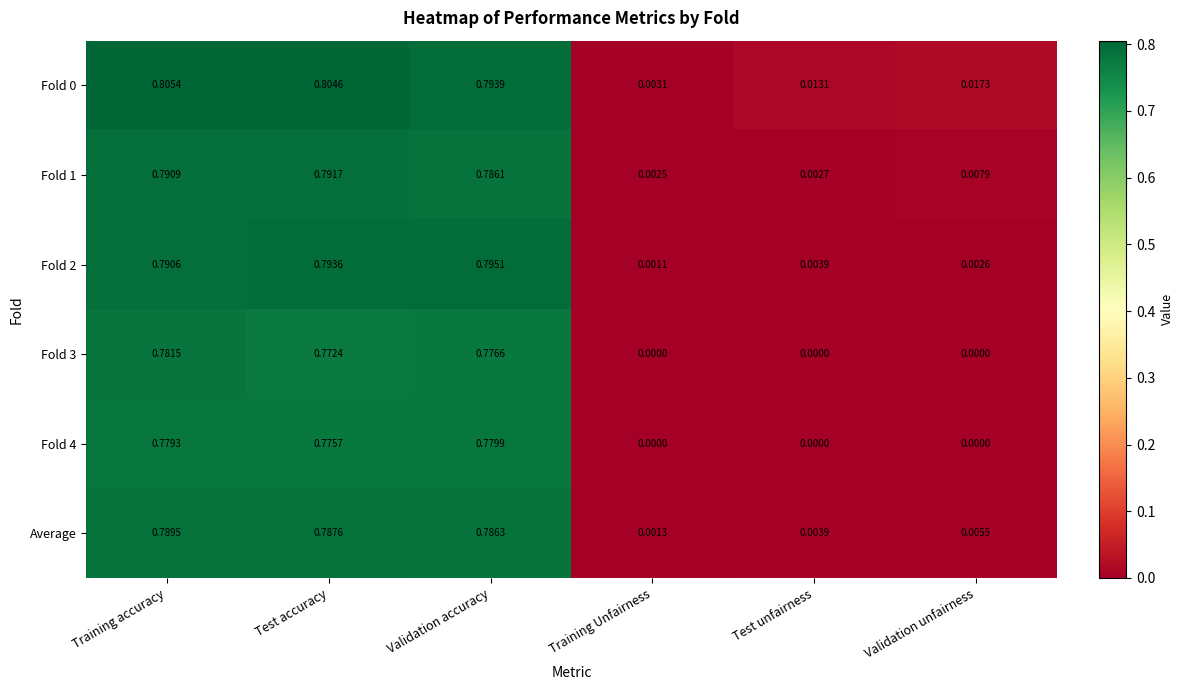

What is the total value across all series at Test accuracy?

4.7